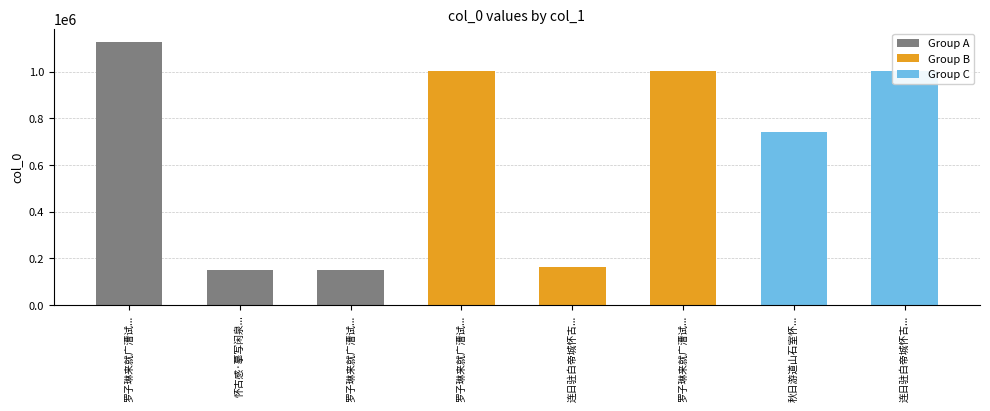

The value at 怀古感·摹写闲泉... is 148594. True or false?

True